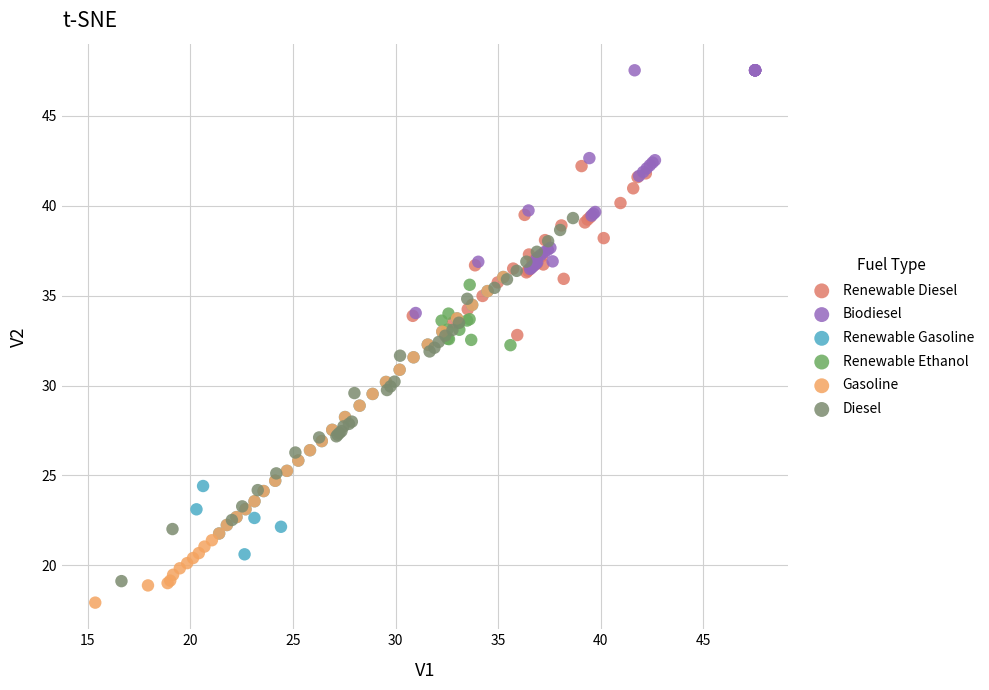

What are all the series names shown in the legend?

Renewable Diesel, Biodiesel, Renewable Gasoline, Renewable Ethanol, Gasoline, Diesel